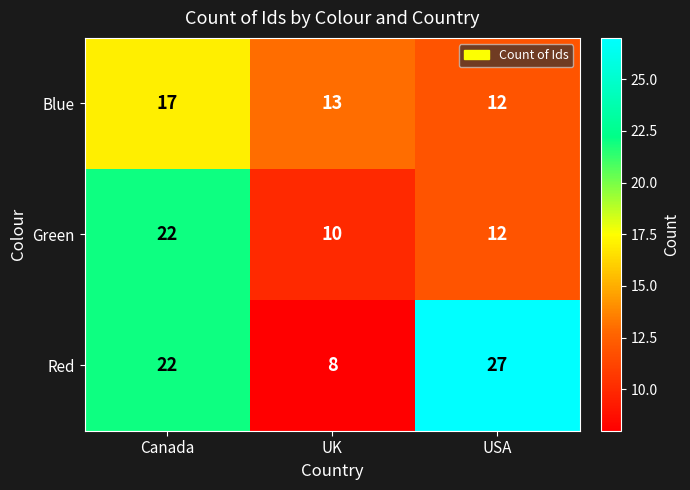

Reading right to left, transcribe all the data shown in this chart.

Blue: 12	13	17
Green: 12	10	22
Red: 27	8	22